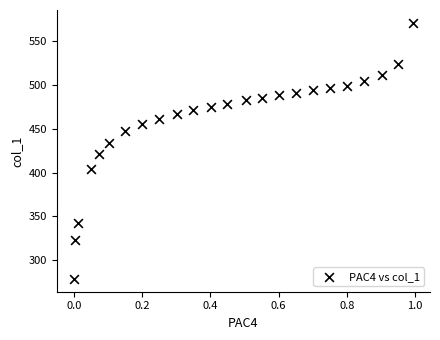

What is the range of X values (max minus min)?

1.0